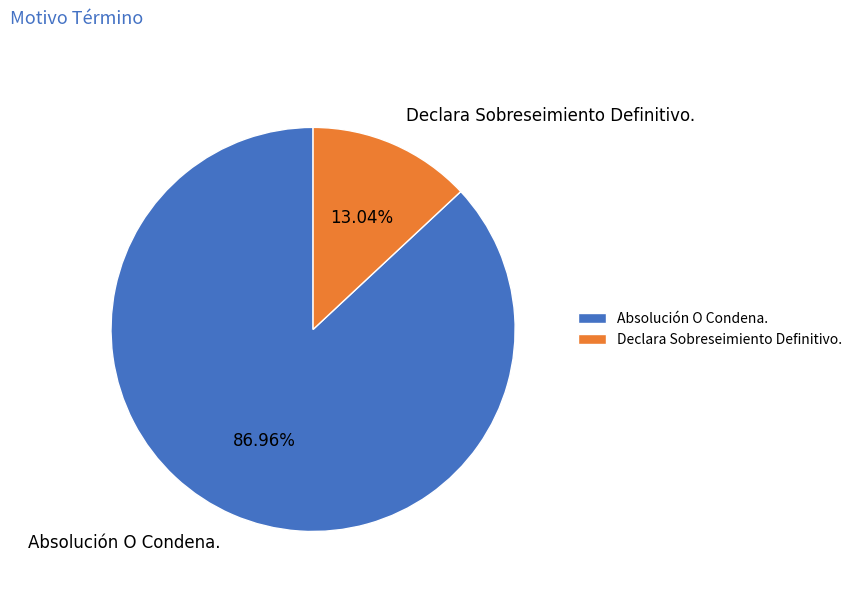

Is it true that Absolución O Condena. is 80% of the pie?

False